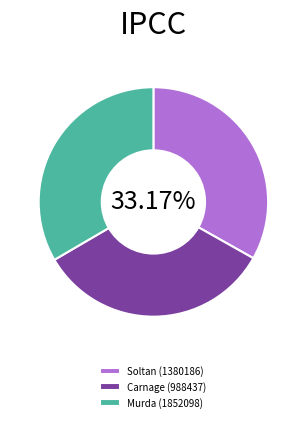

The Soltan (1380186) slice represents 33% of the pie. True or false?

True